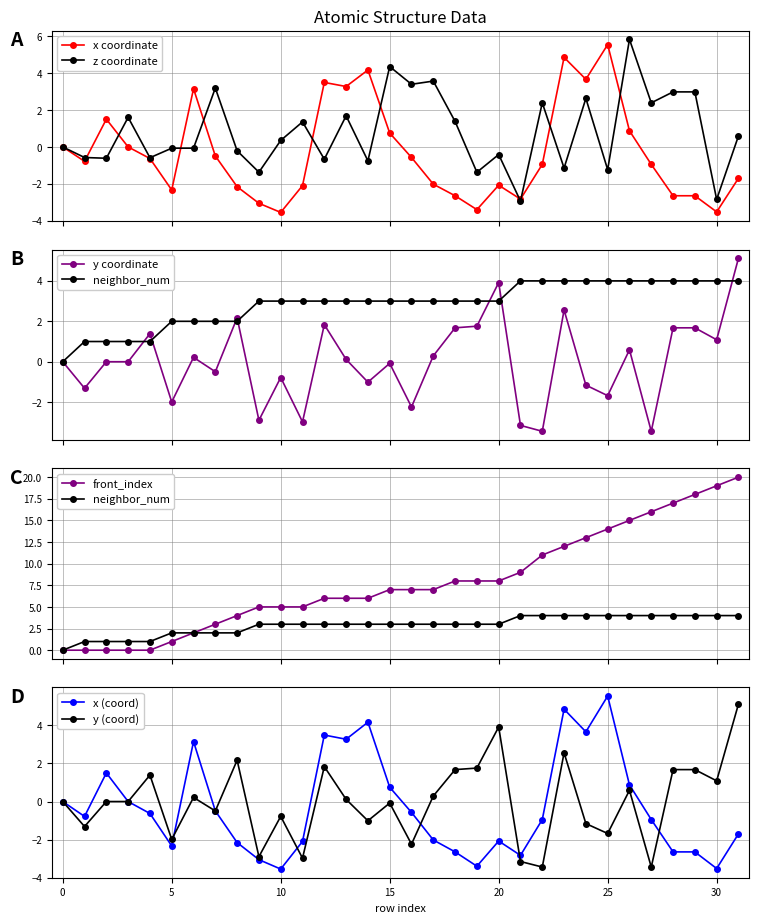

The neighbor_num series shows 5.1 at 19. True or false?

False